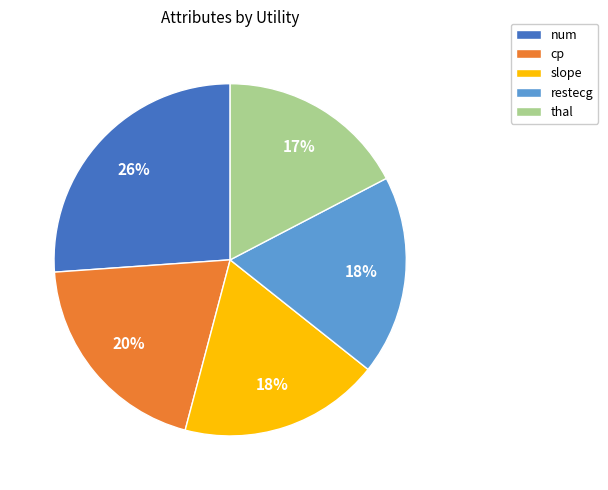

Which category has the smallest portion of the pie?

thal